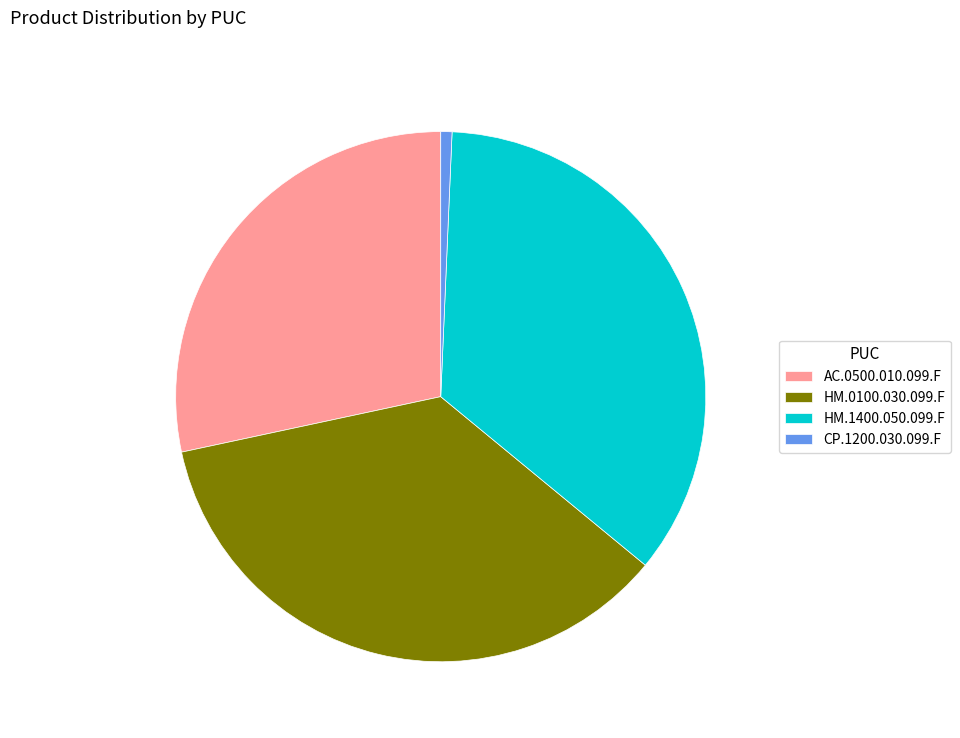

The CP.1200.030.099.F slice represents 7% of the pie. True or false?

False